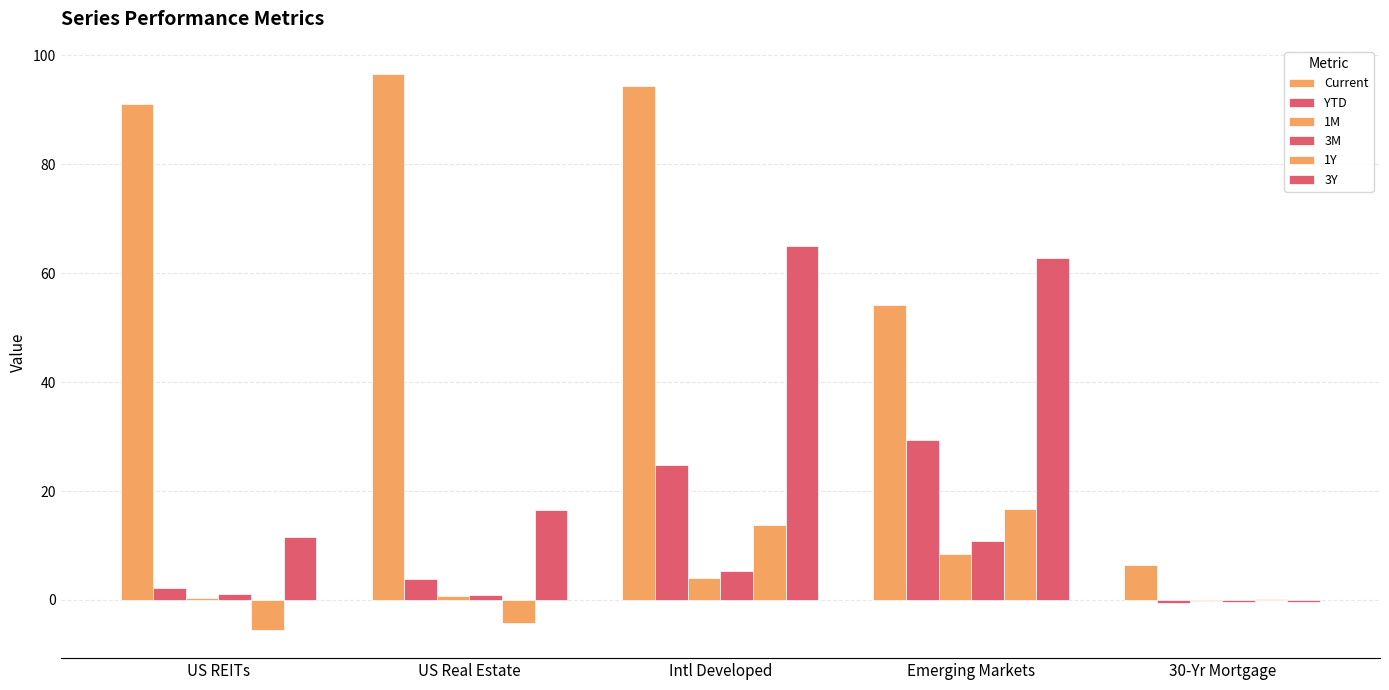

How many data points does each series have?

5